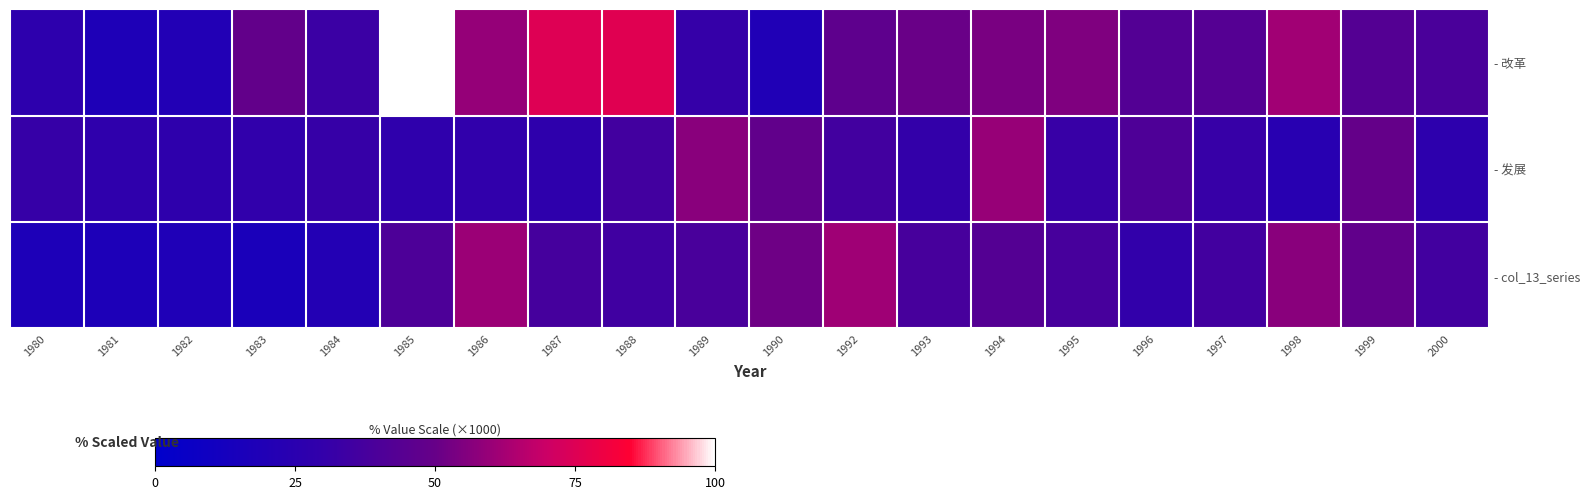

Which series has the largest range (max minus min)?

- 改革